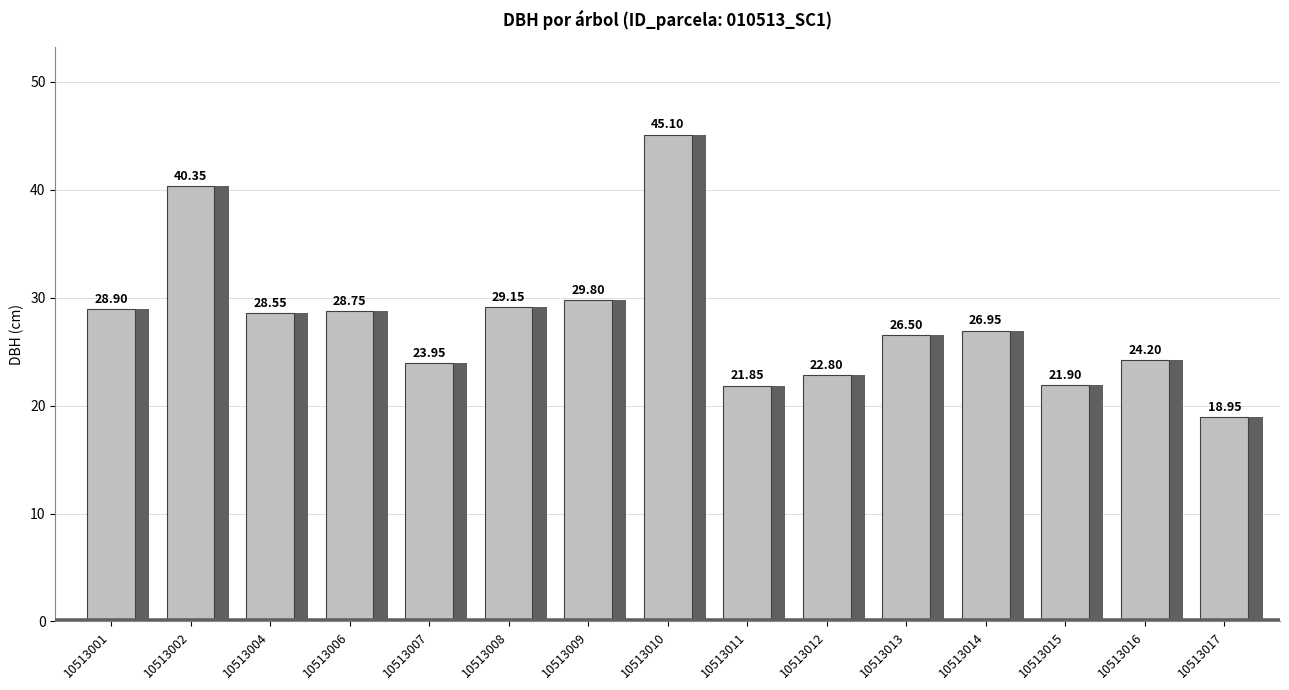

Does the chart contain any negative values?

No